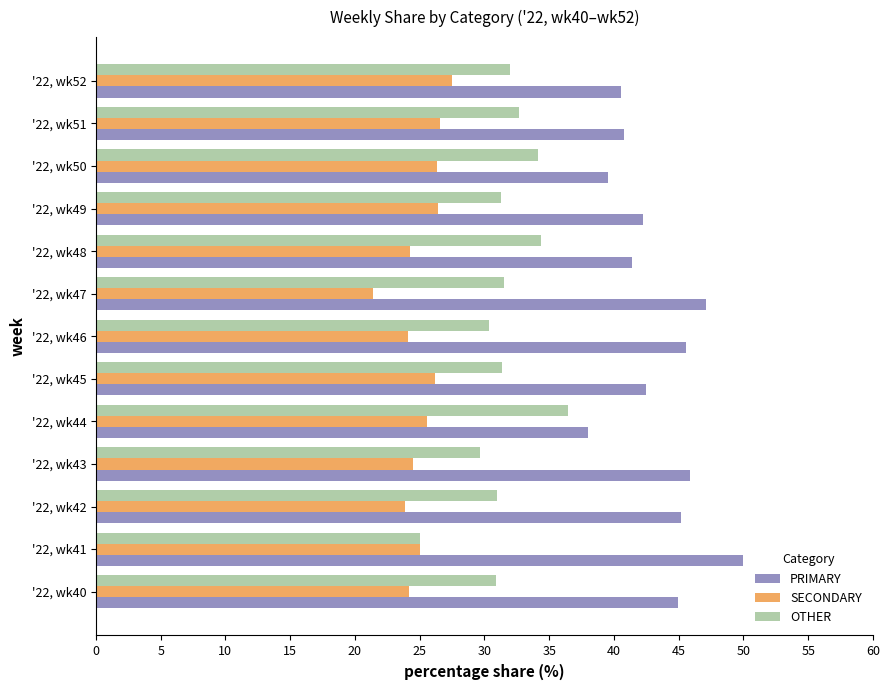

Which series has the largest total across all categories?

PRIMARY